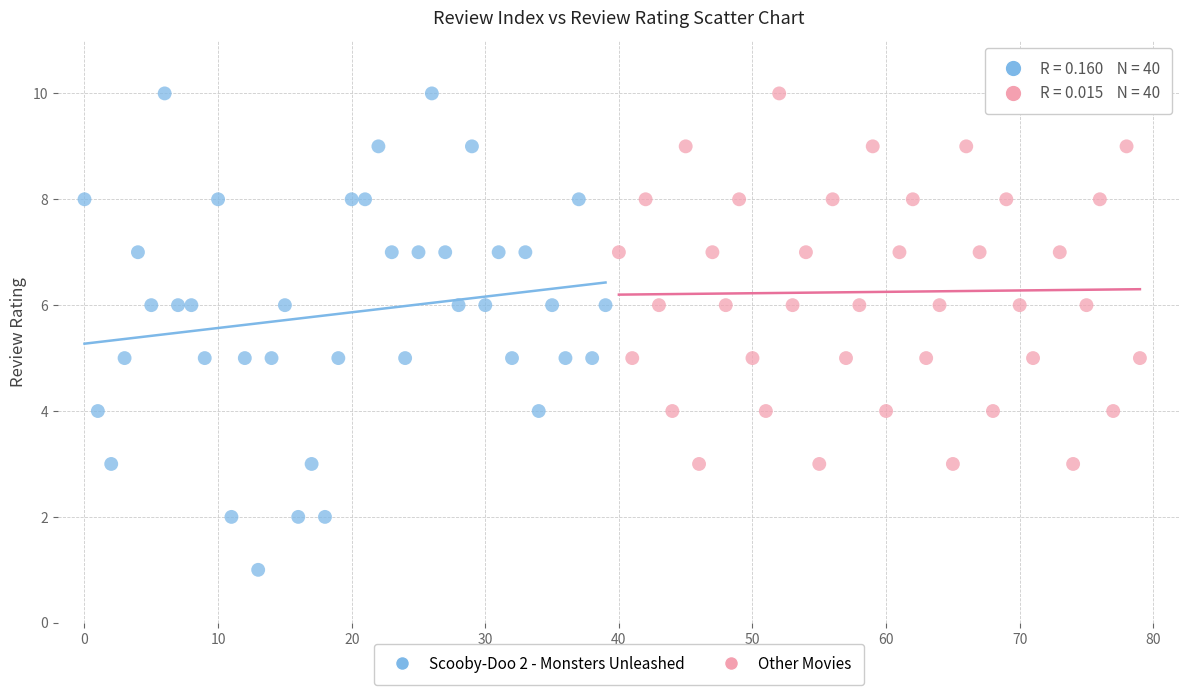

What are all the series names shown in the legend?

Scooby-Doo 2 - Monsters Unleashed, Other Movies